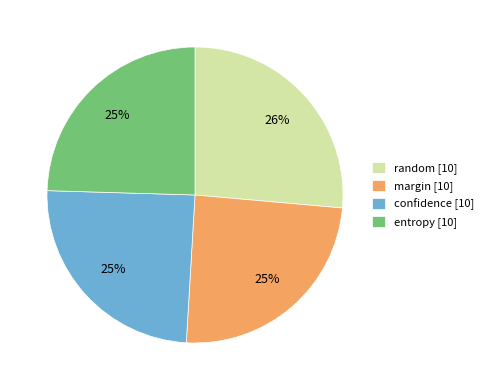

Is margin the majority of the pie?

No